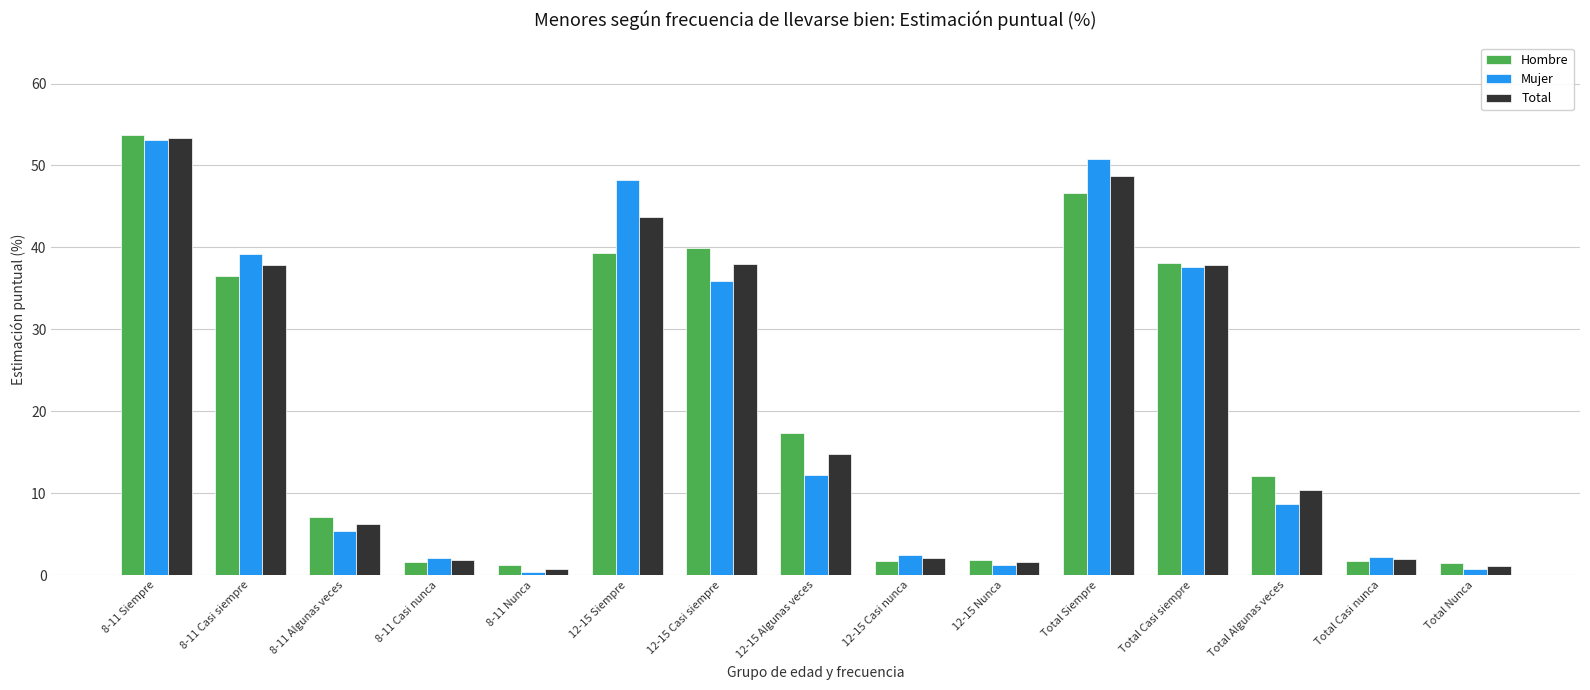

Is it true that Total equals 14.5 at Total Algunas veces?

False